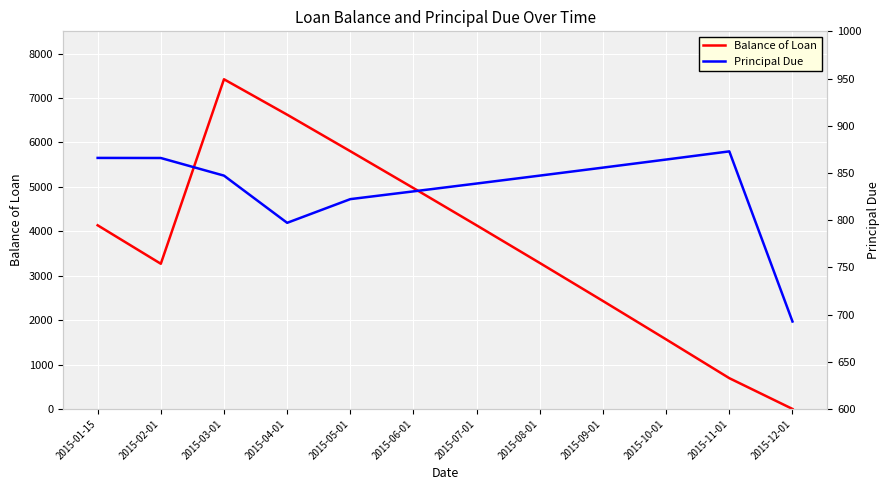

What is the label of the 11th point from the left?

2015-11-01